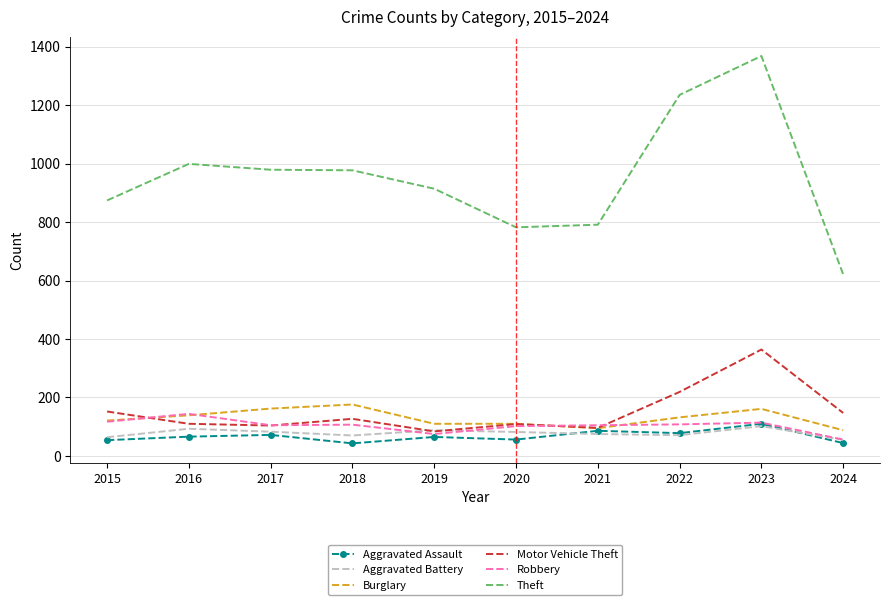

At which category does Aggravated Battery reach its first local valley?

2018